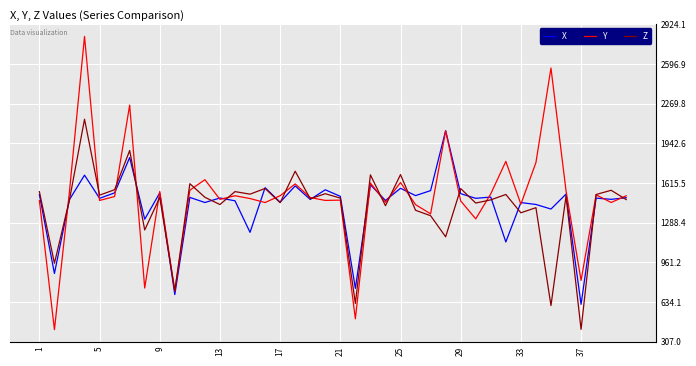

What is the minimum value for Z?

409.0